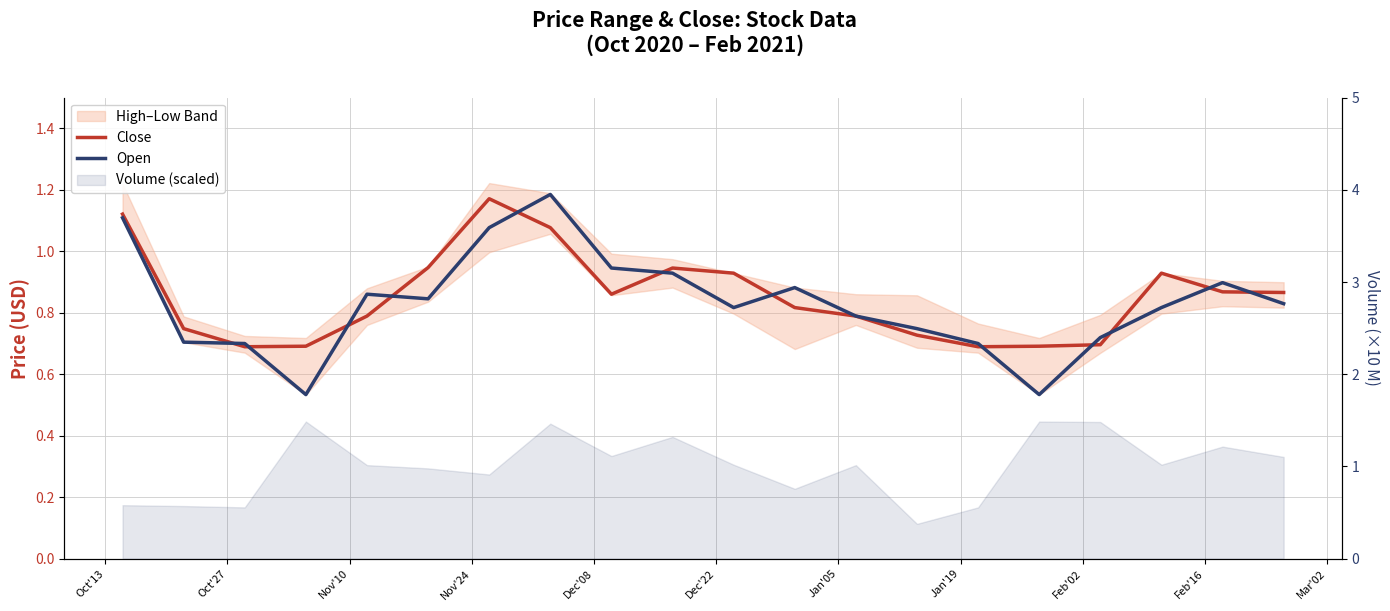

True or false: Open has a value of 1.4 at 19.

False